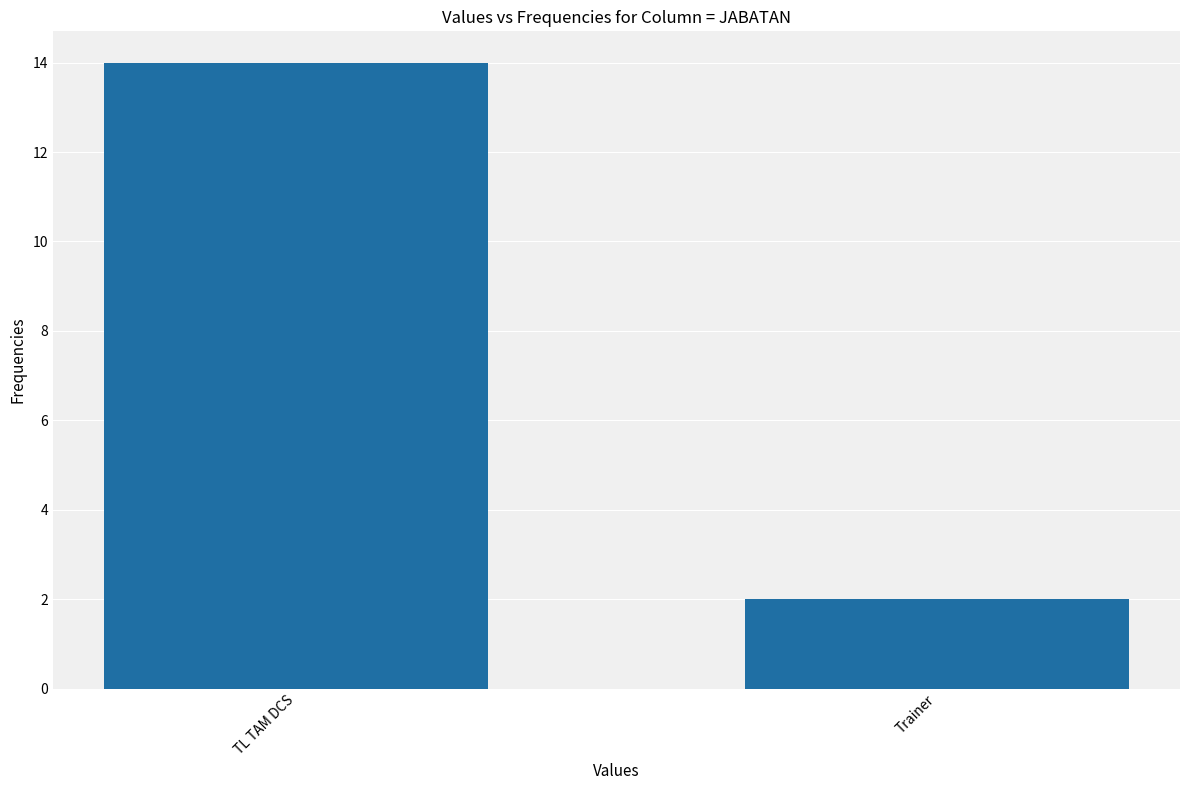

Reading left to right, extract all data points from this chart.

14	2